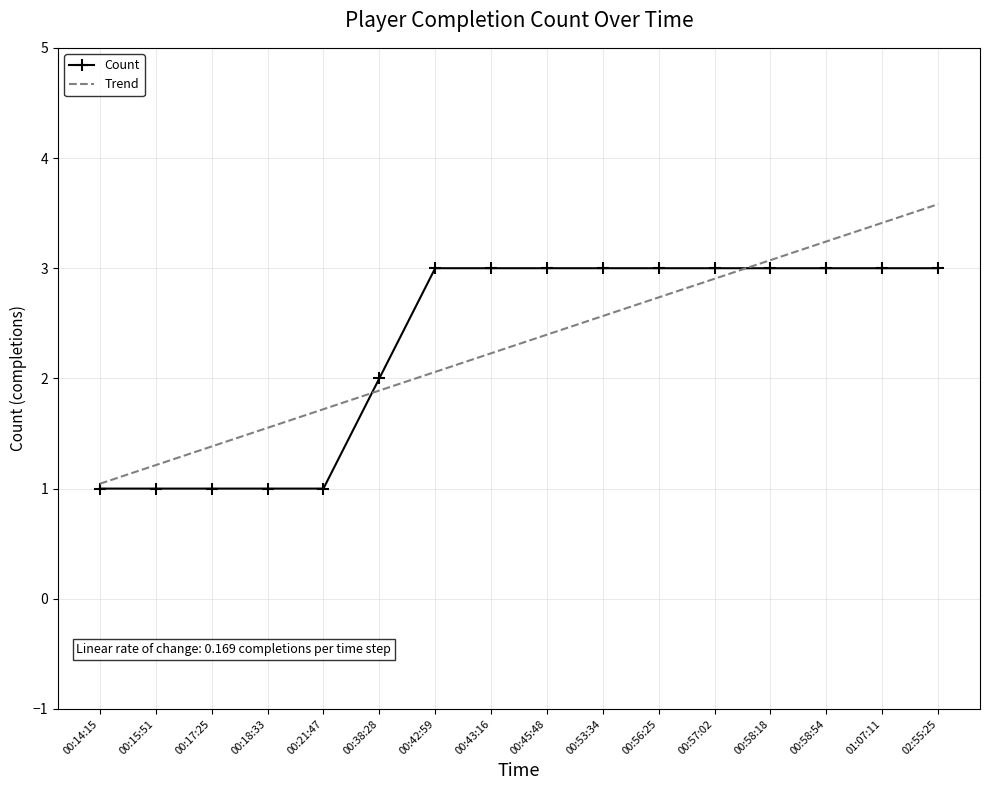

What position from the left is 00:53:34?

10